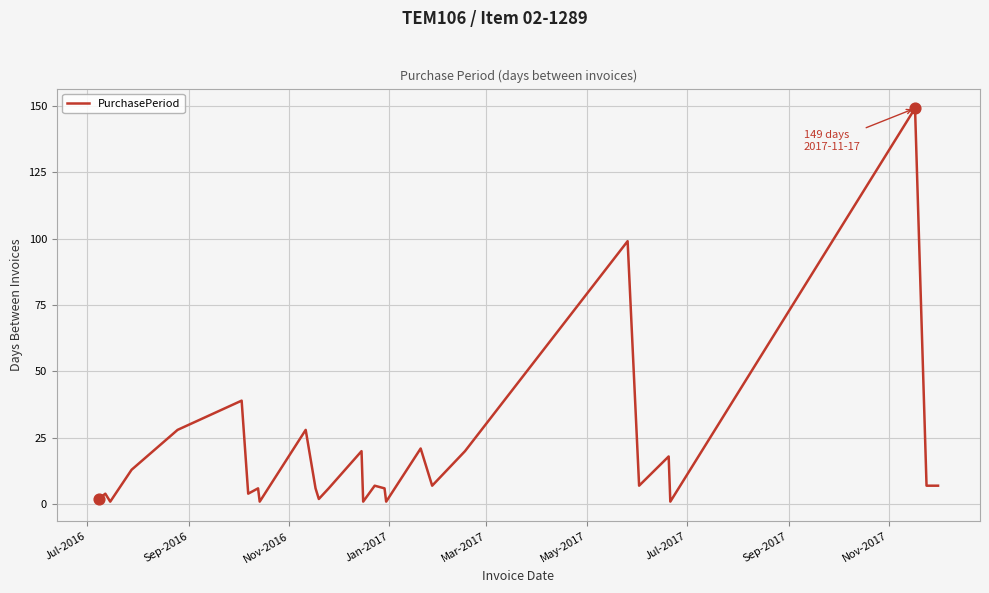

What is the maximum value shown in the chart?

149